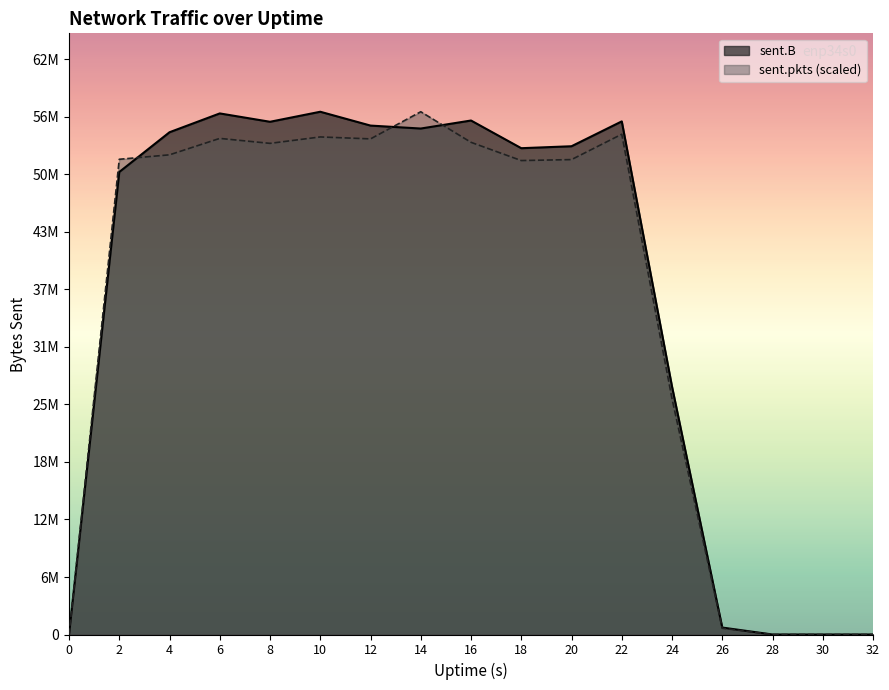

How many intersections are there between sent.pkts and sent.B?

3